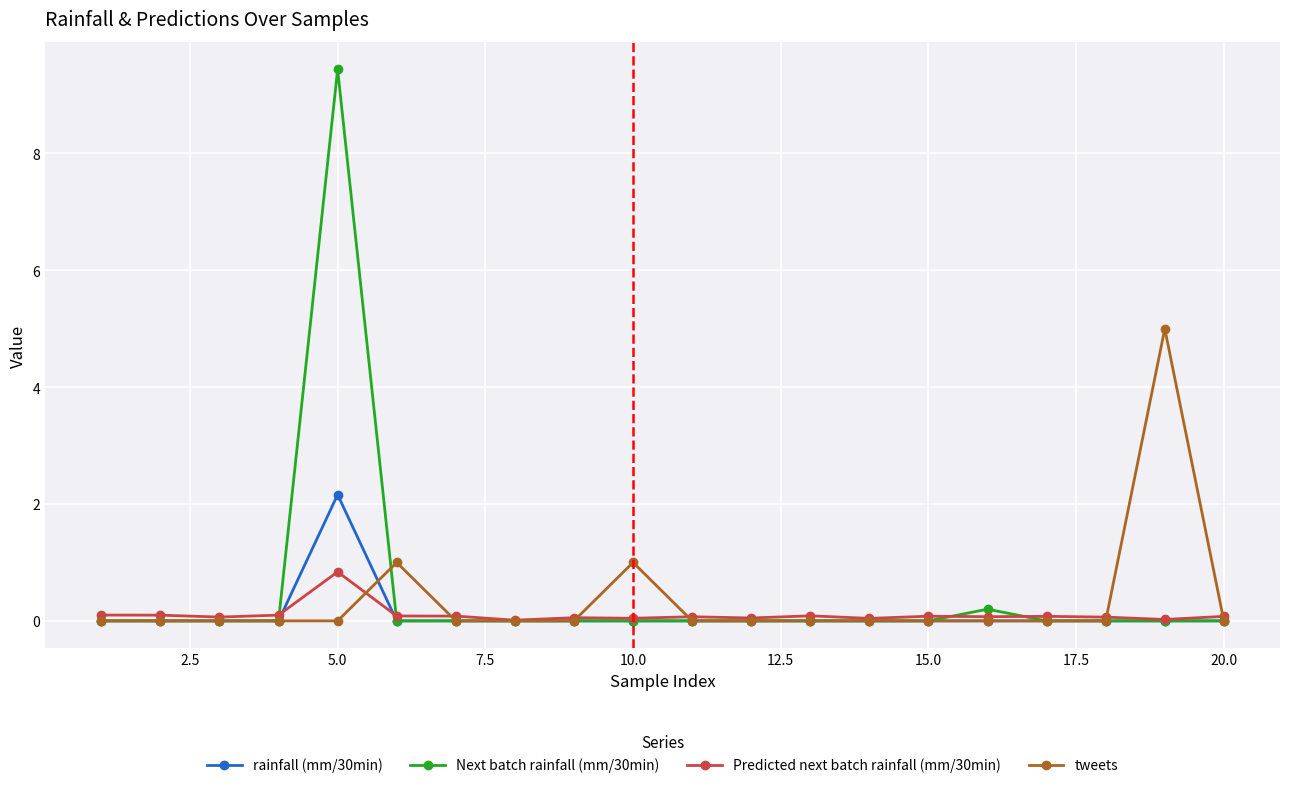

What is the average value of the Predicted next batch rainfall (mm/30min) series?

0.1